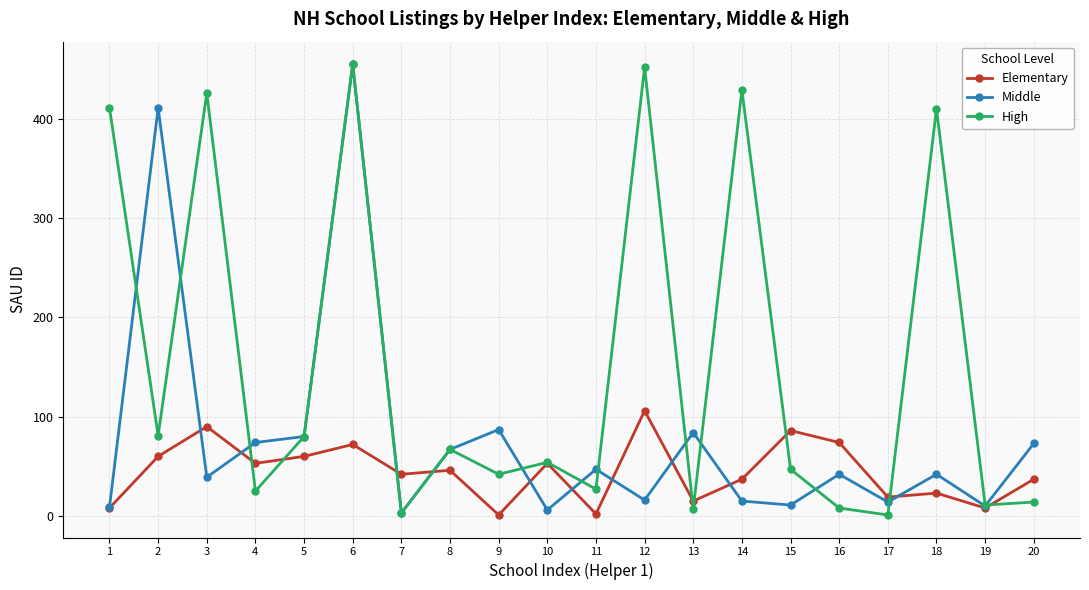

Where do High and Middle first cross each other?

1 and 2